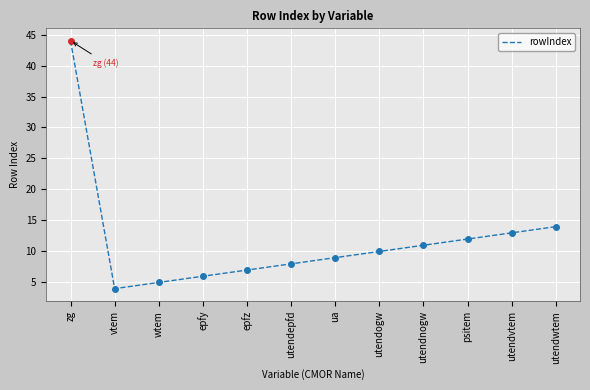

What is the change in value from epfz to ua?

+2